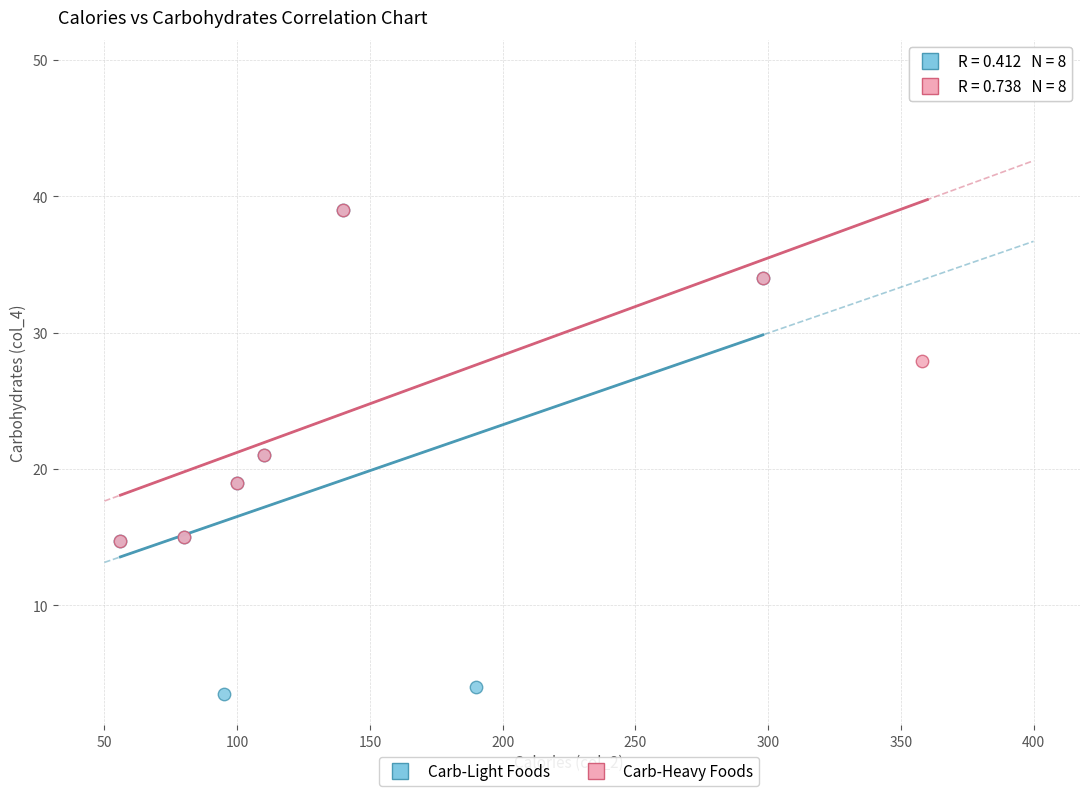

Which series contains the highest Y value?

Carb-Heavy Foods